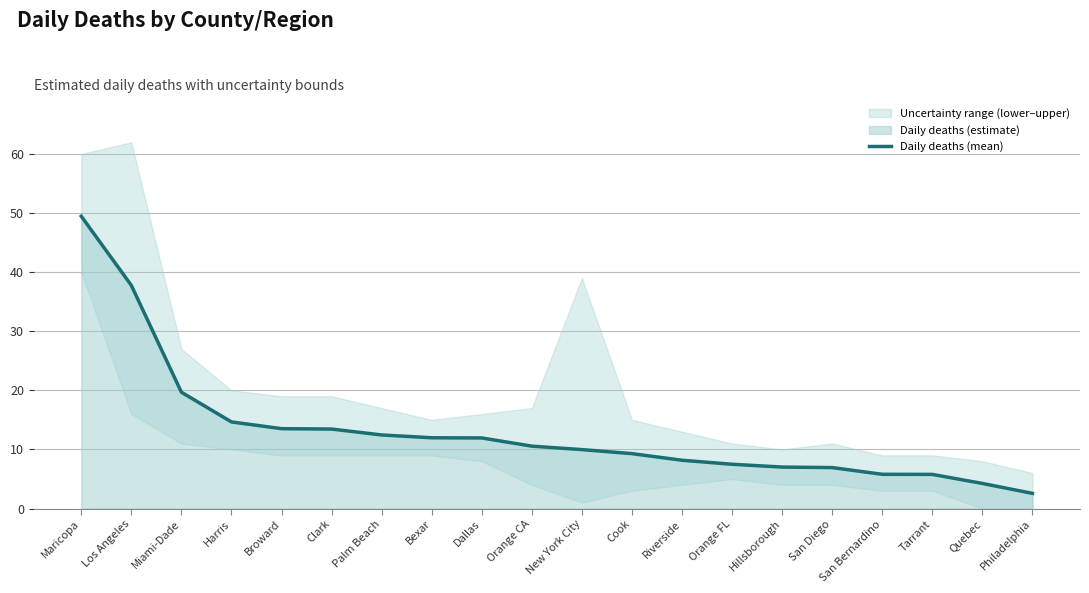

What is the approximate value at Dallas?

11.9